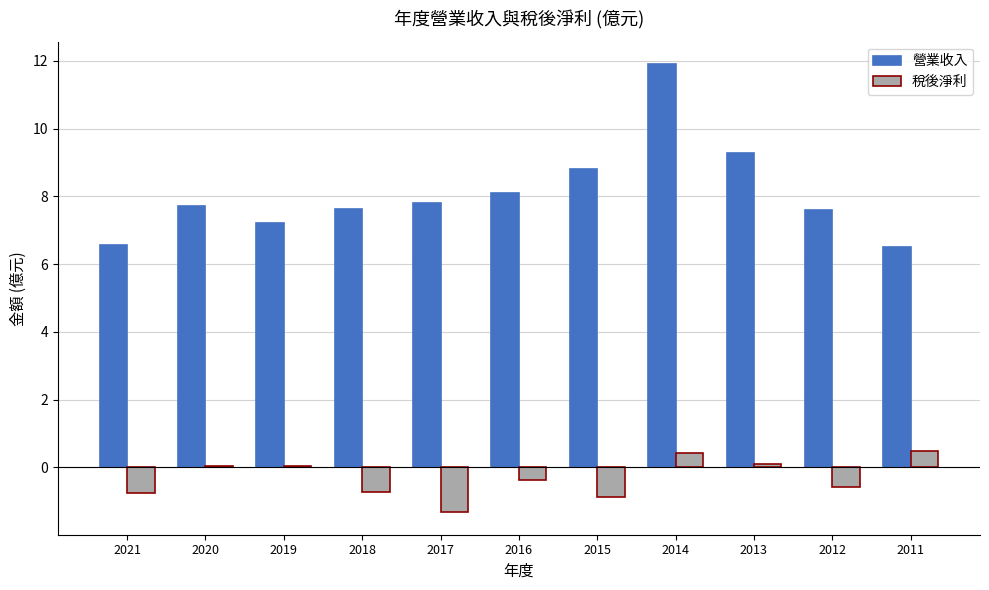

What is the highest value of the 營業收入 series?

11.9